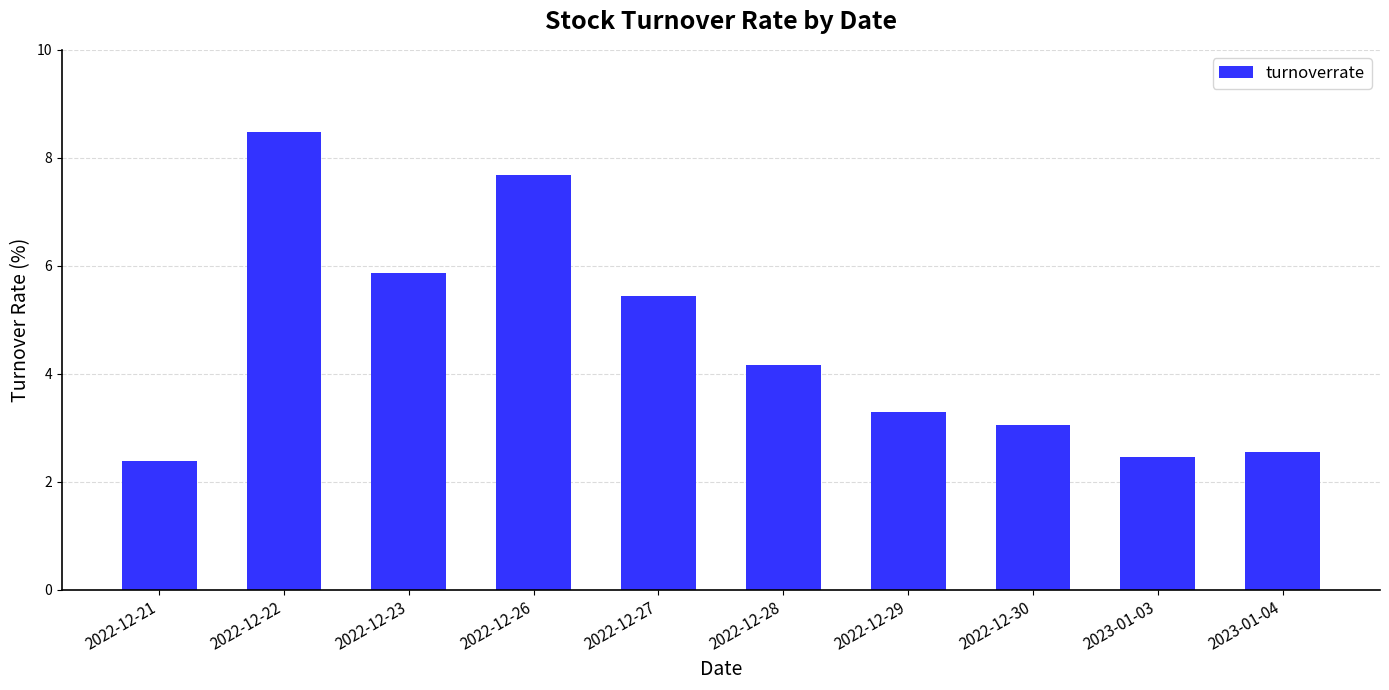

Where is the data nearest to the value 5?

2022-12-27